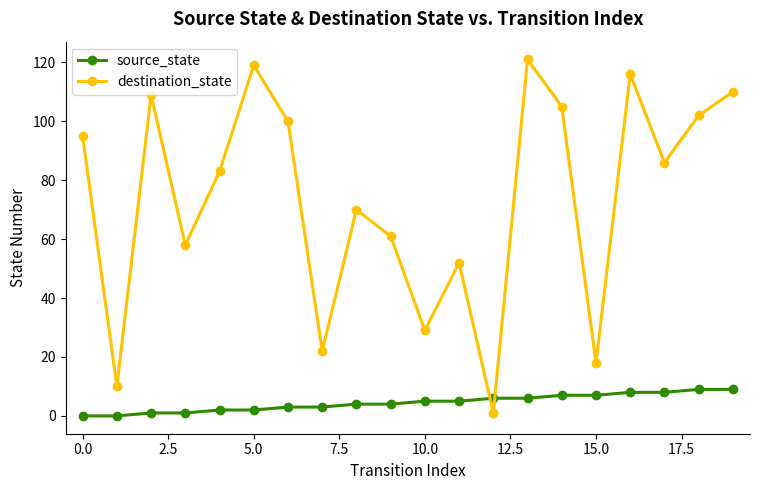

How many interior local valleys does the destination_state series have?

7